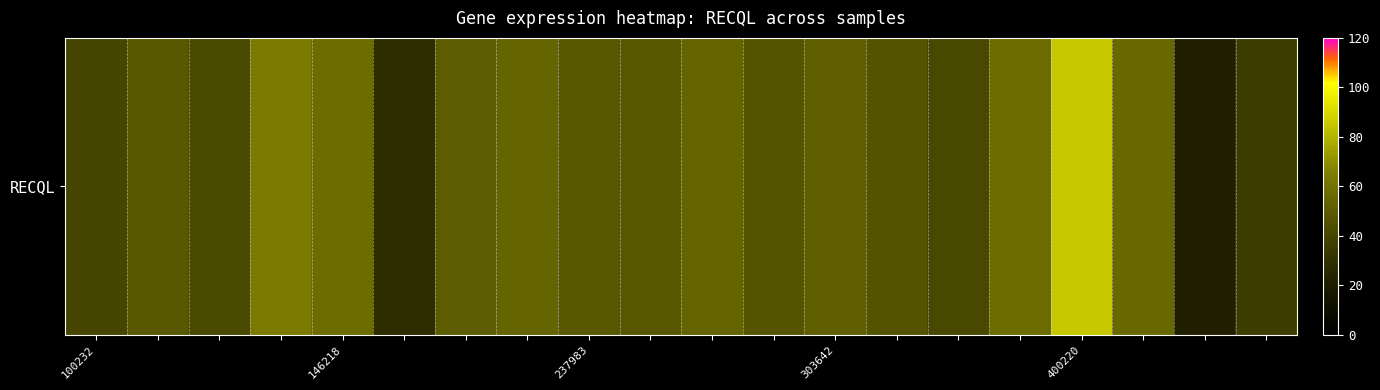

What is the ratio of the value at 7 to the value at 13?

1.2